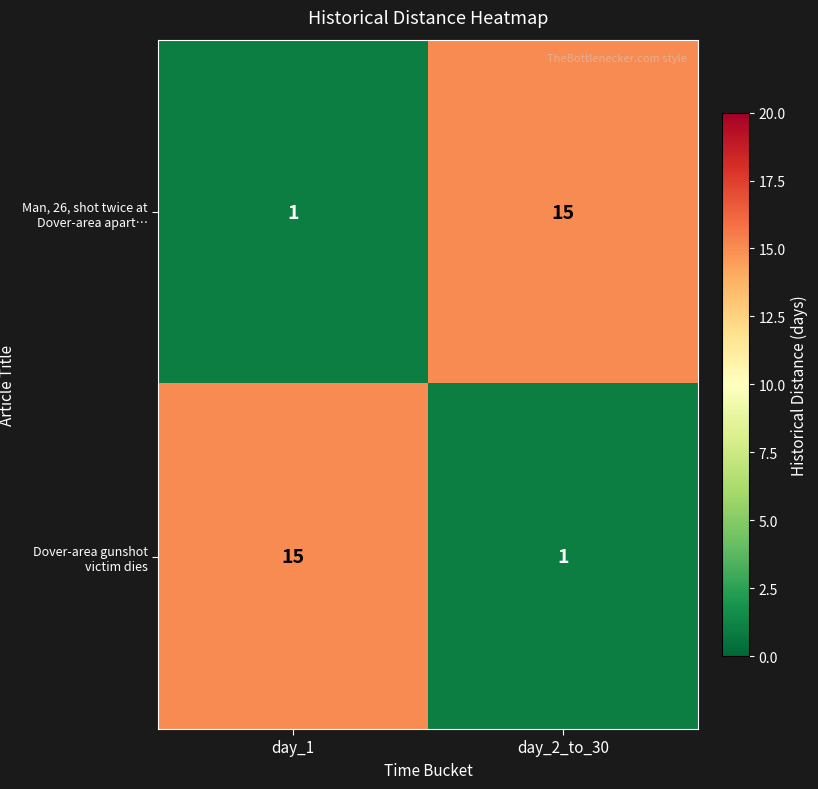

Count the number of categories in the chart.

2